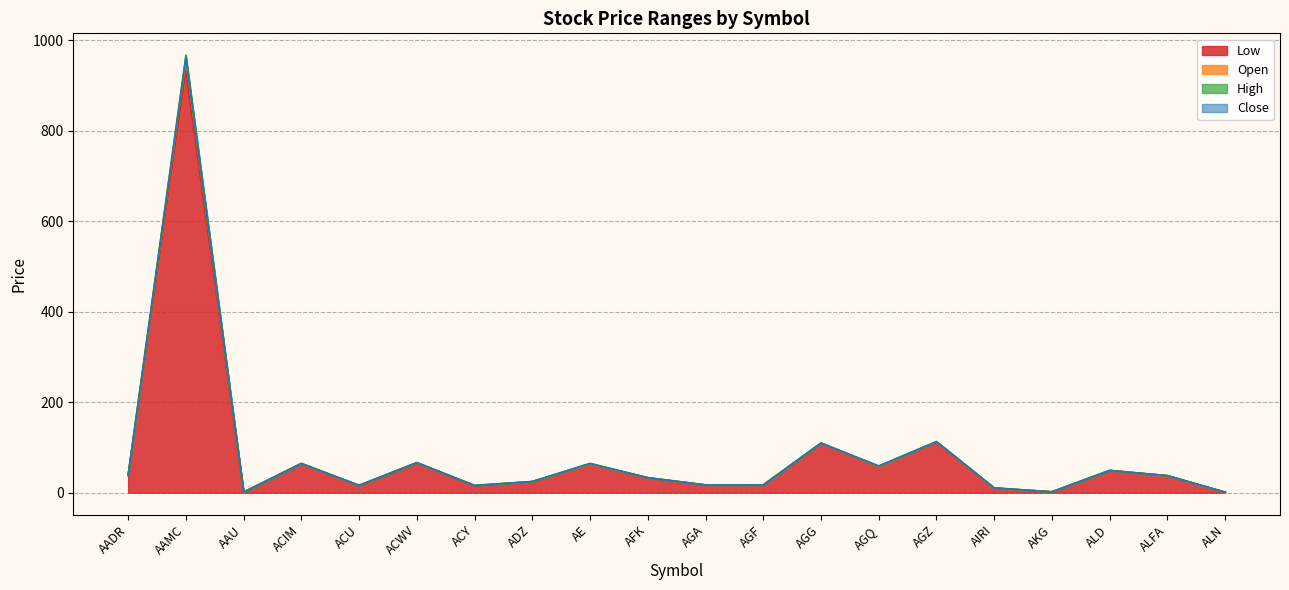

List the labels in order of Close value, largest first.

AAMC, AGZ, AGG, ACWV, ACIM, AE, AGQ, ALD, AADR, ALFA, AFK, ADZ, AGA, AGF, ACU, ACY, AIRI, AKG, AAU, ALN